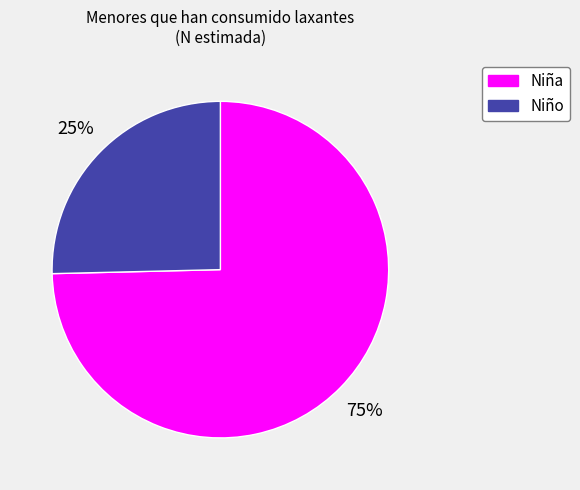

Count the number of slices in the pie.

2